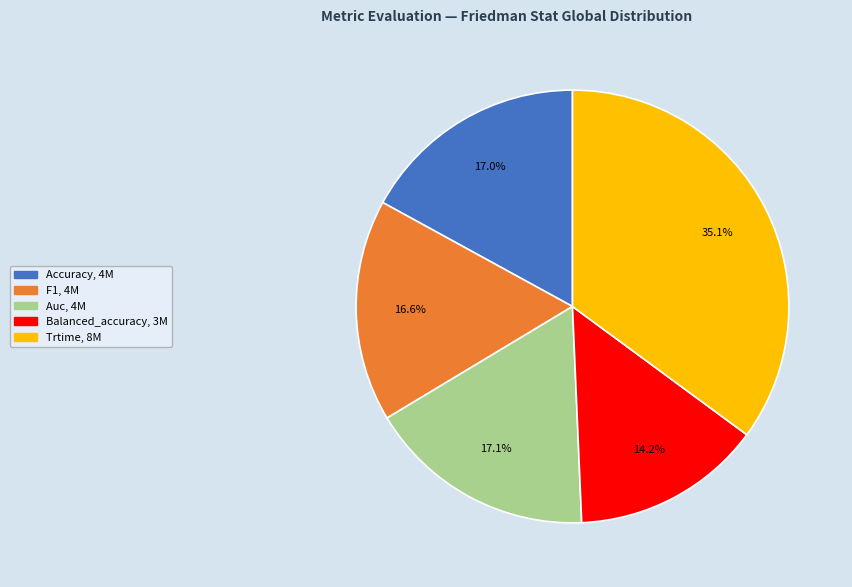

Is Trtime the majority of the pie?

No